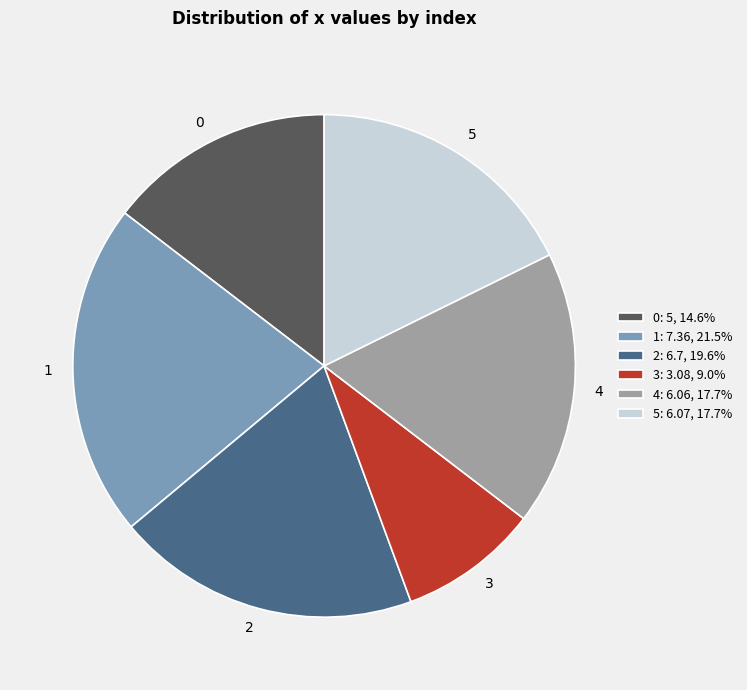

Does 5 represent more than half of the total?

No